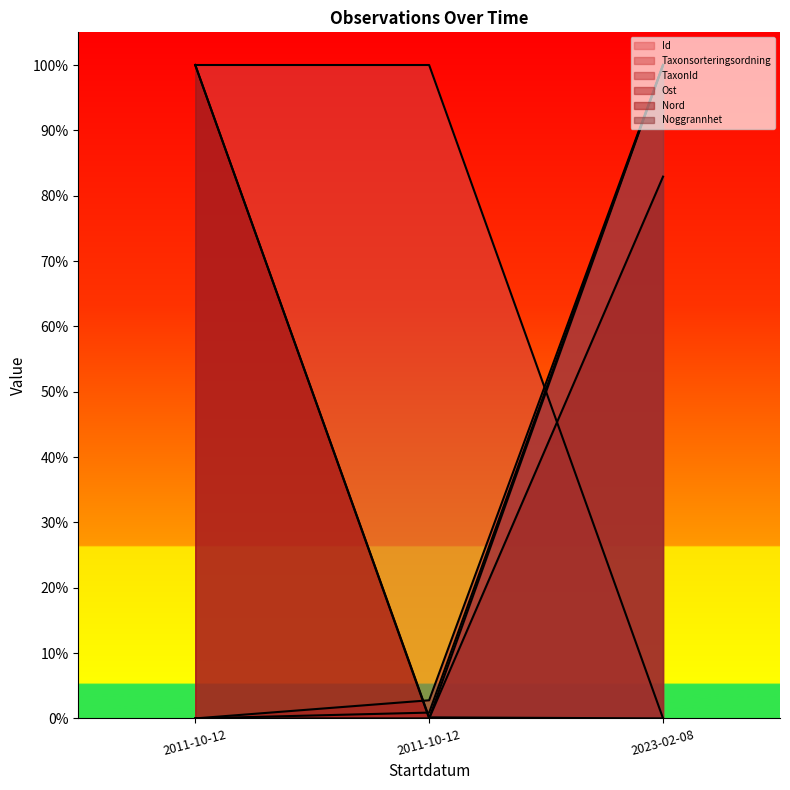

What is the value of the Nord point at the 3rd from the left?

0.8